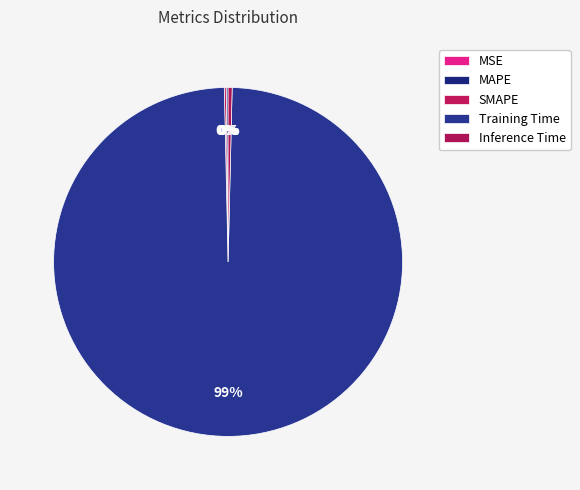

Does Training Time account for over 50% of the chart?

Yes